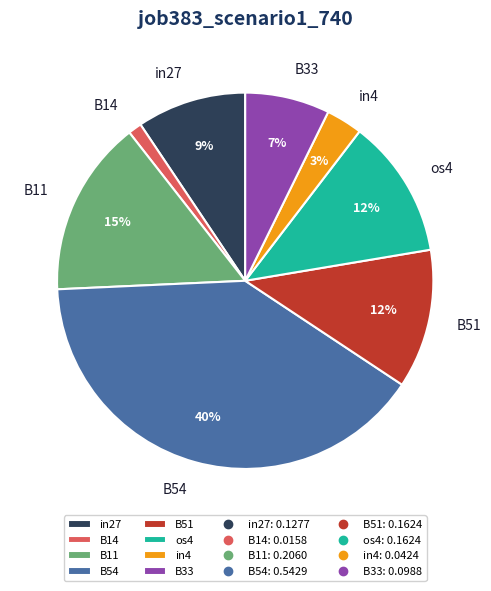

Is there any slice that represents more than half of the pie?

No